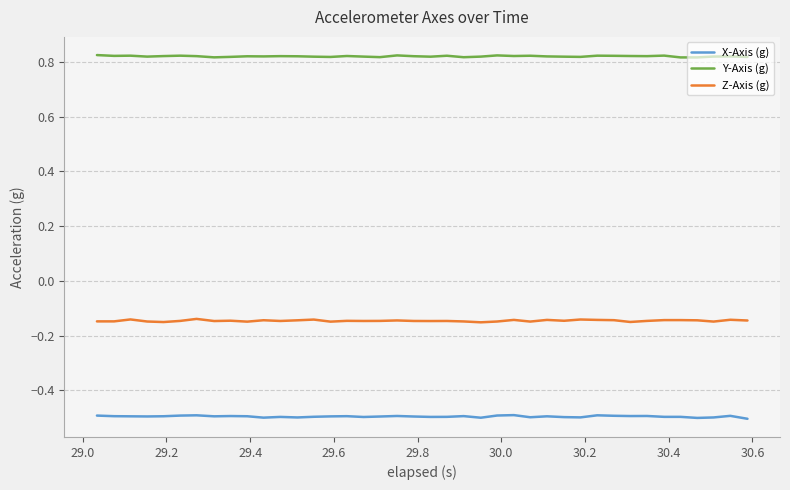

In Y-Axis (g), how many points are higher than both neighbors (excluding endpoints)?

12